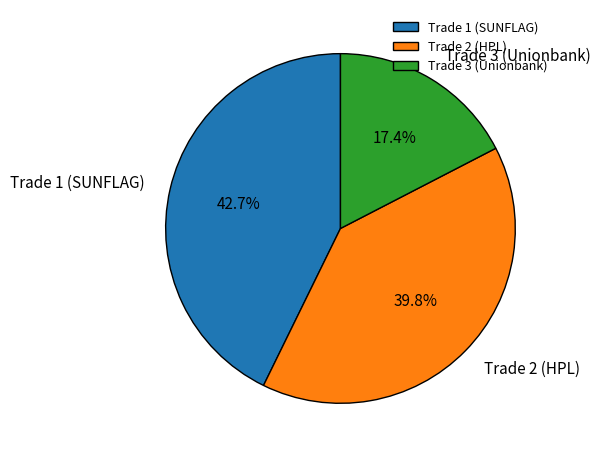

To the nearest percent, what percentage of the pie is Trade 1 (SUNFLAG)?

43%